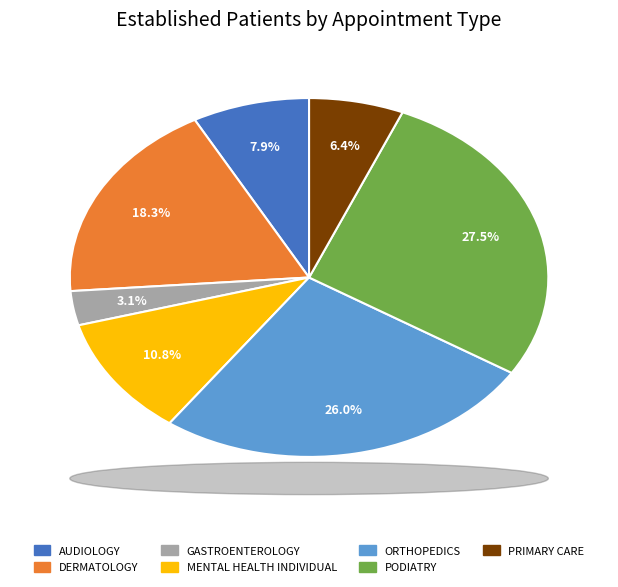

To the nearest percent, what is the difference between the largest and smallest slice percentages?

24%